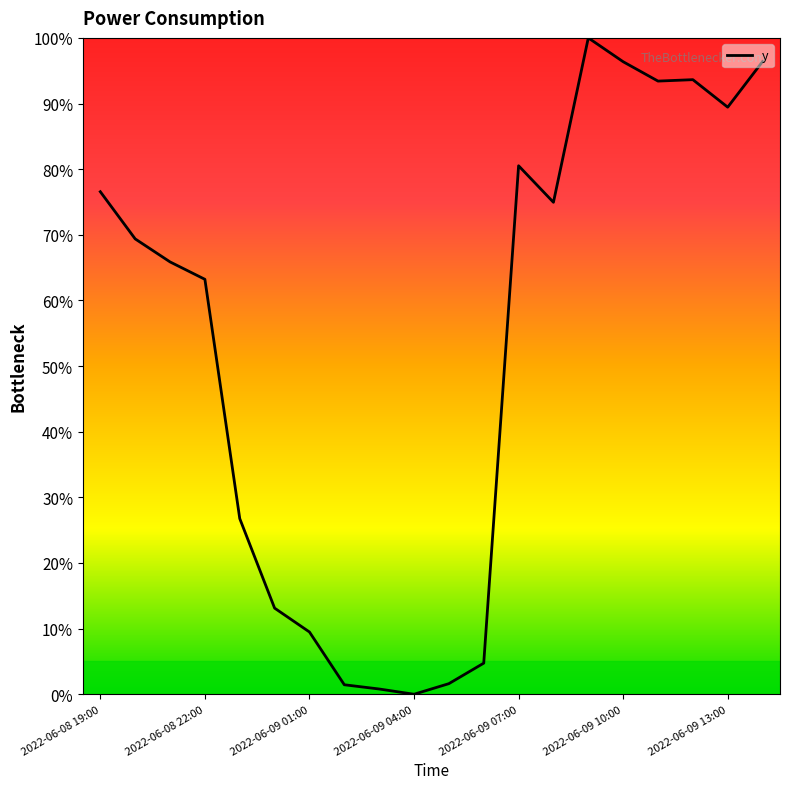

Is this an area chart (filled region under the line)?

No